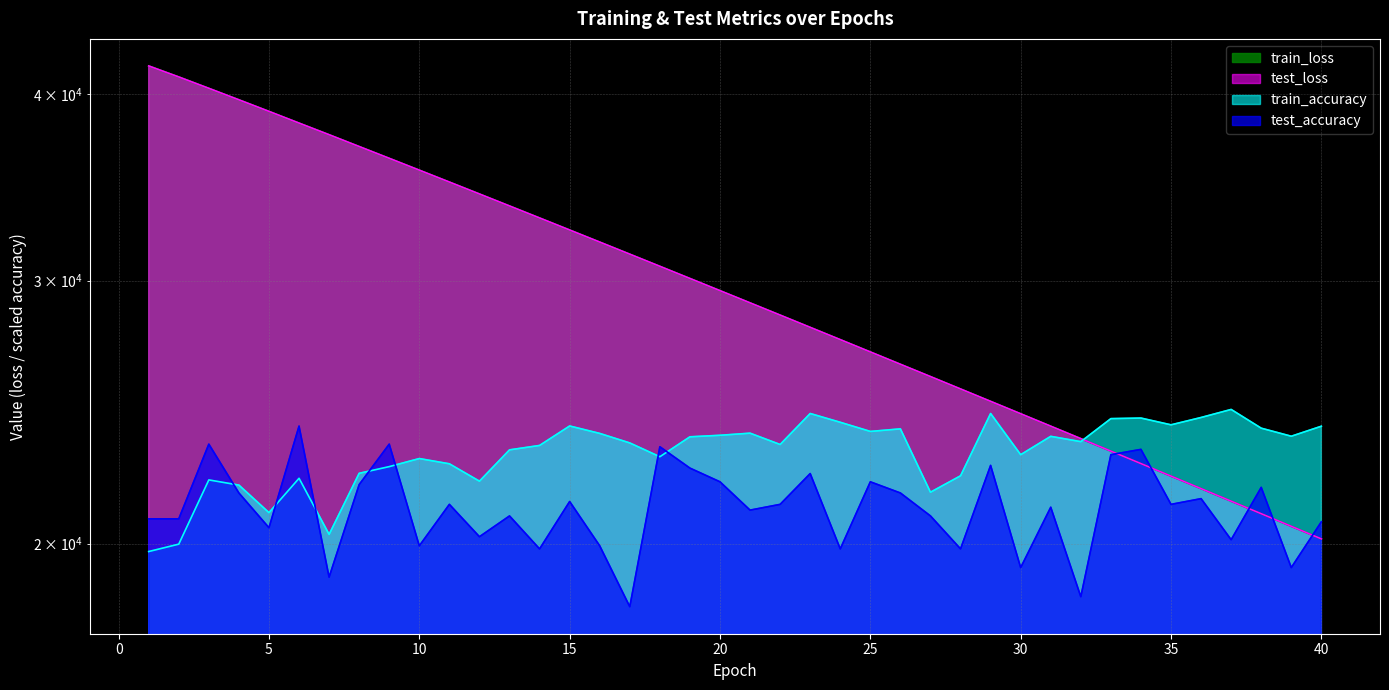

How many intersections are there between test_accuracy and test_loss?

5